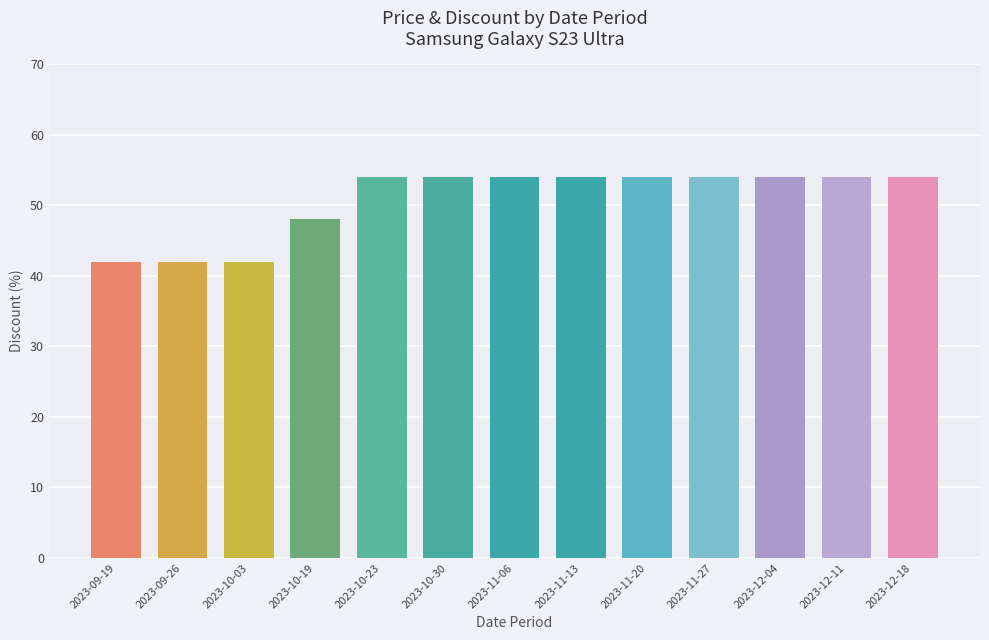

What is the label of the 4th bar from the right?

2023-11-27